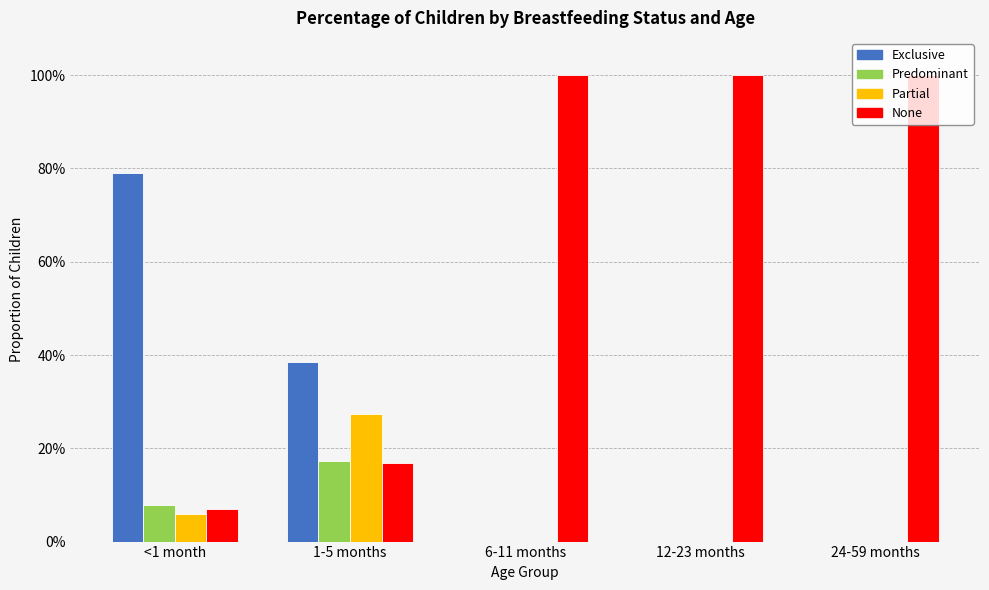

Are the bars horizontal?

No